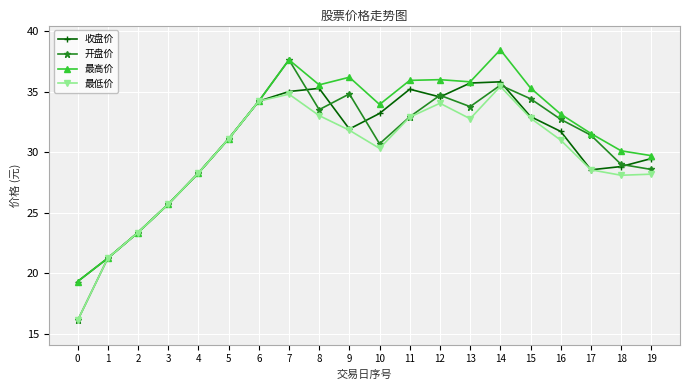

Does the chart have visible grid lines?

Yes